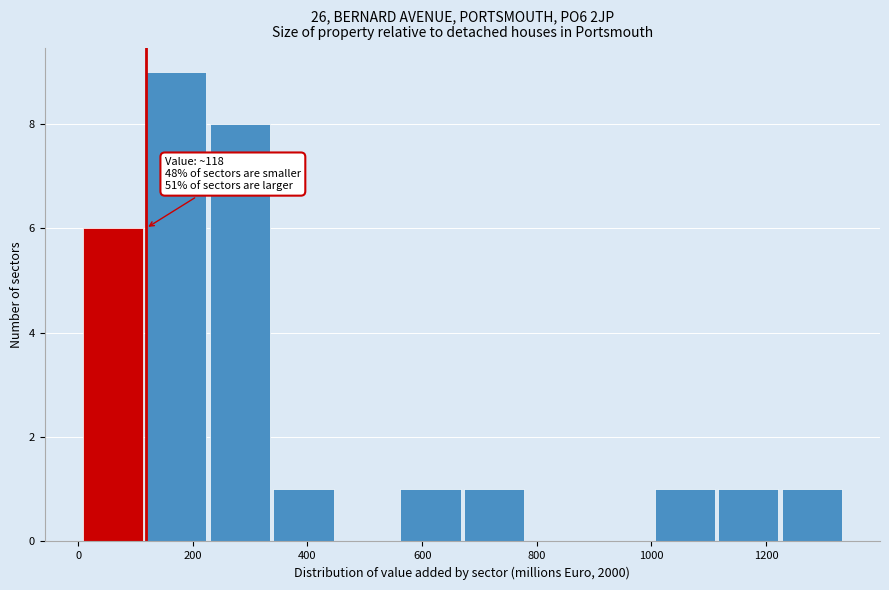

Which range on the x-axis has the tallest bar?

120 to 220